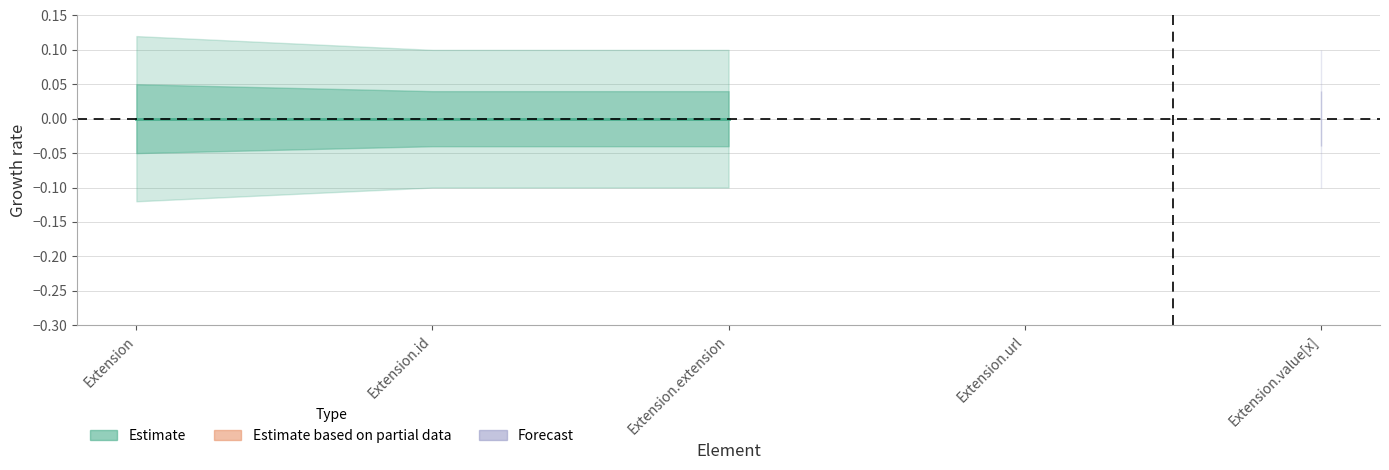

True or false: Min has more than 2 interior local peaks.

False